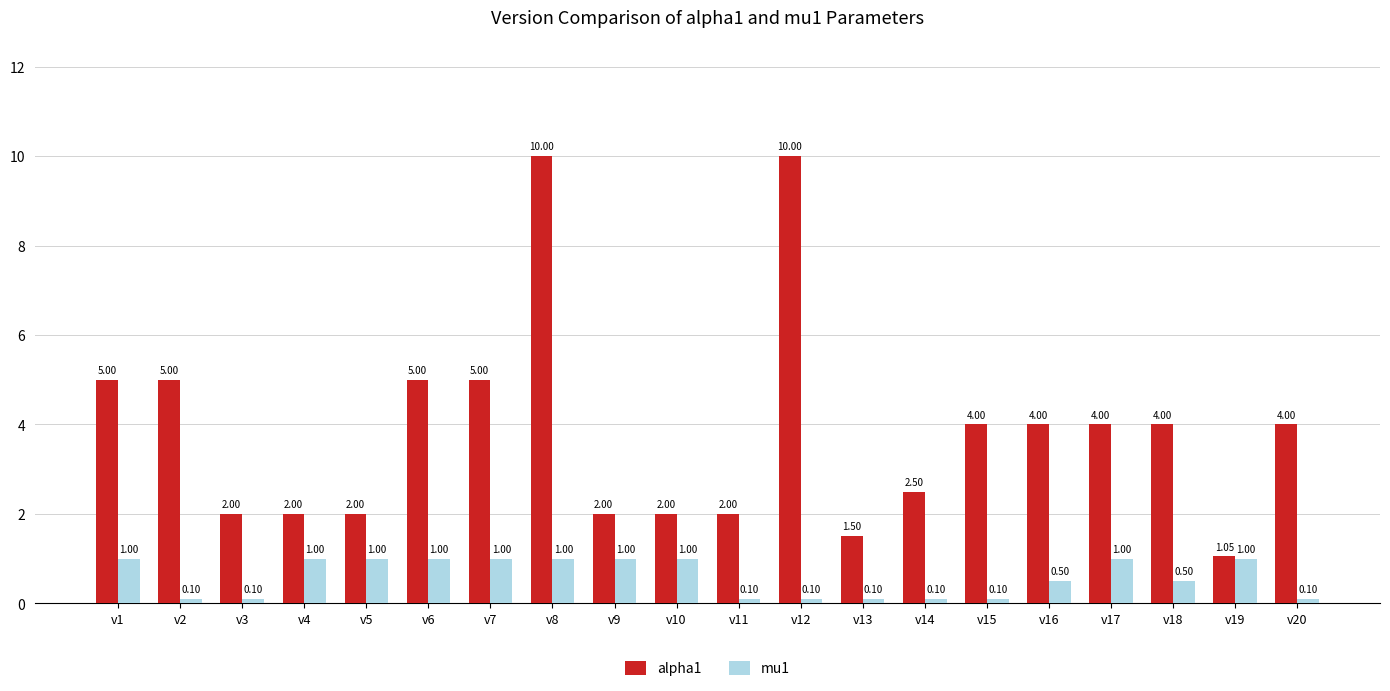

Rank the series by their average value, from highest to lowest.

alpha1, mu1